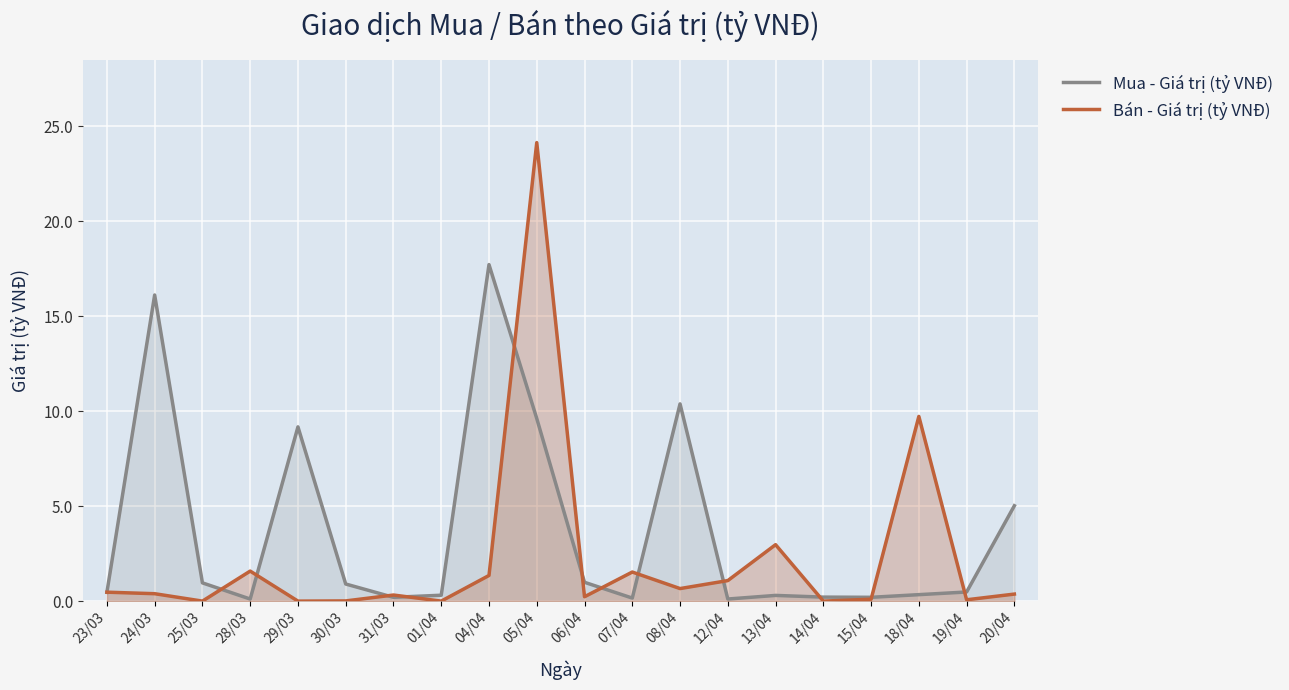

Rank the series by their maximum value, from highest to lowest.

Bán - Giá trị (tỷ VNĐ), Mua - Giá trị (tỷ VNĐ)